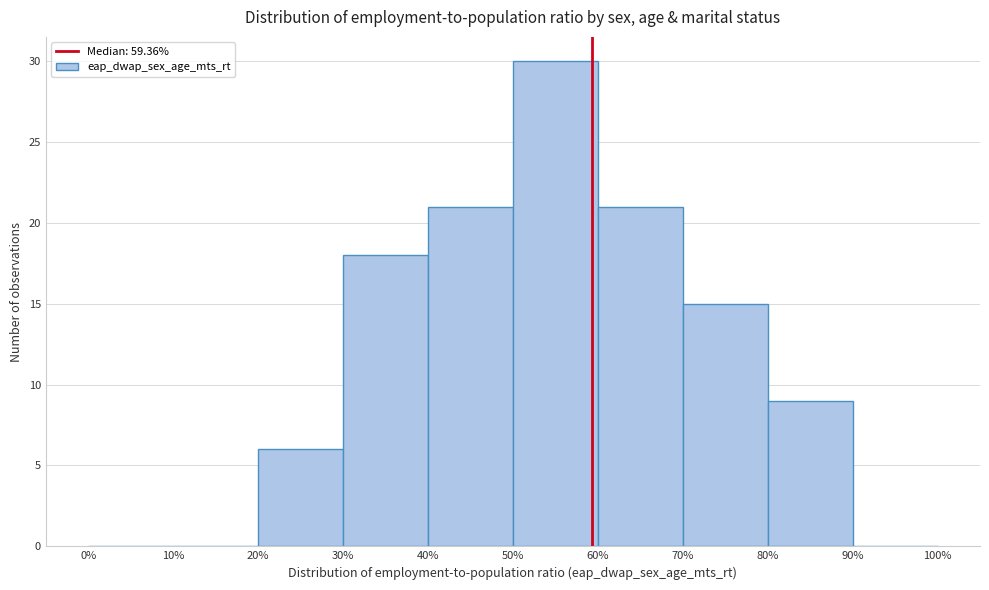

Which range on the x-axis has the tallest bar?

50% to 60%